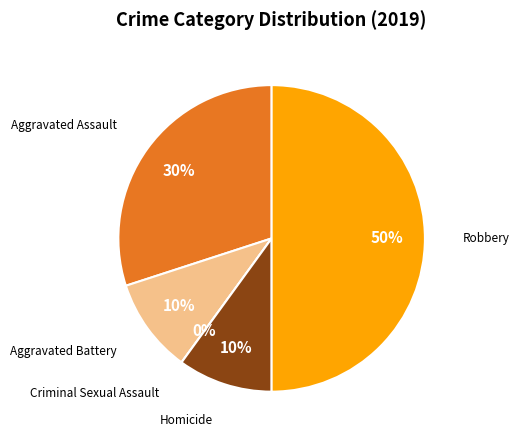

What percentage do Robbery and Criminal Sexual Assault together represent?

50.0%